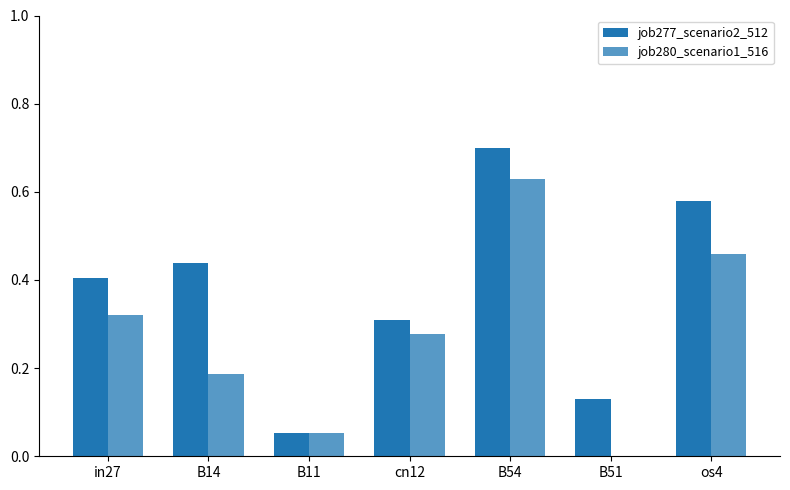

What is the approximate value of job280_scenario1_516 at in27?

0.3